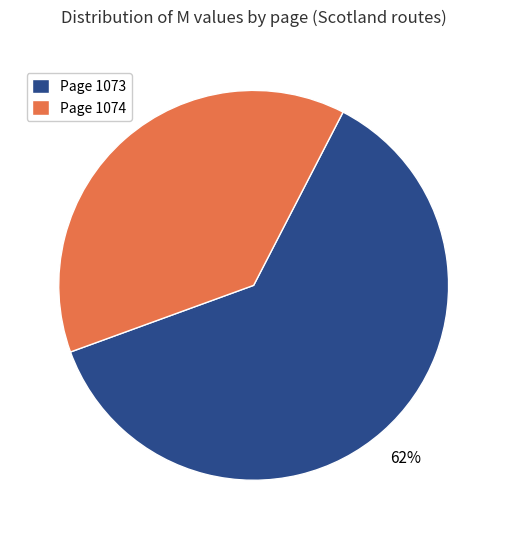

Which category has the biggest portion of the pie?

Page 1073